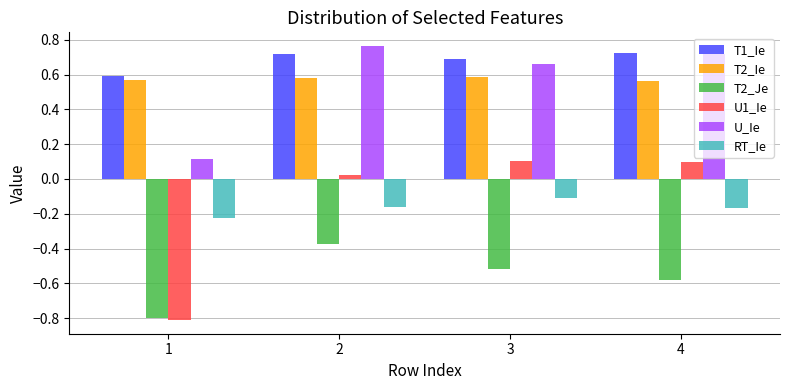

Which series has the widest spread of values?

U1_Ie